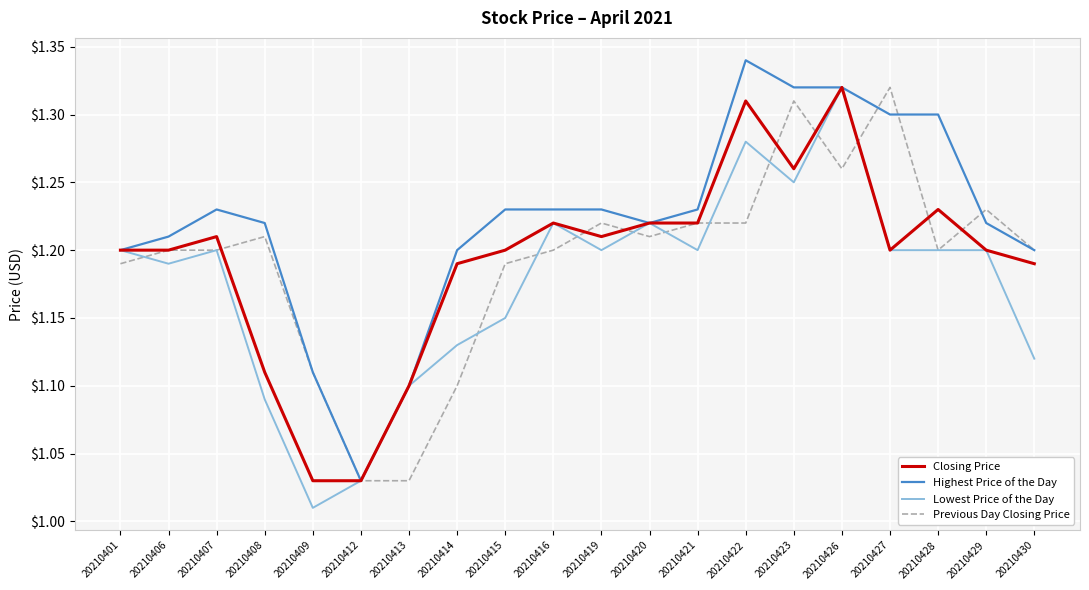

The Previous Day Closing Price series shows 0.7 at 20210430. True or false?

False